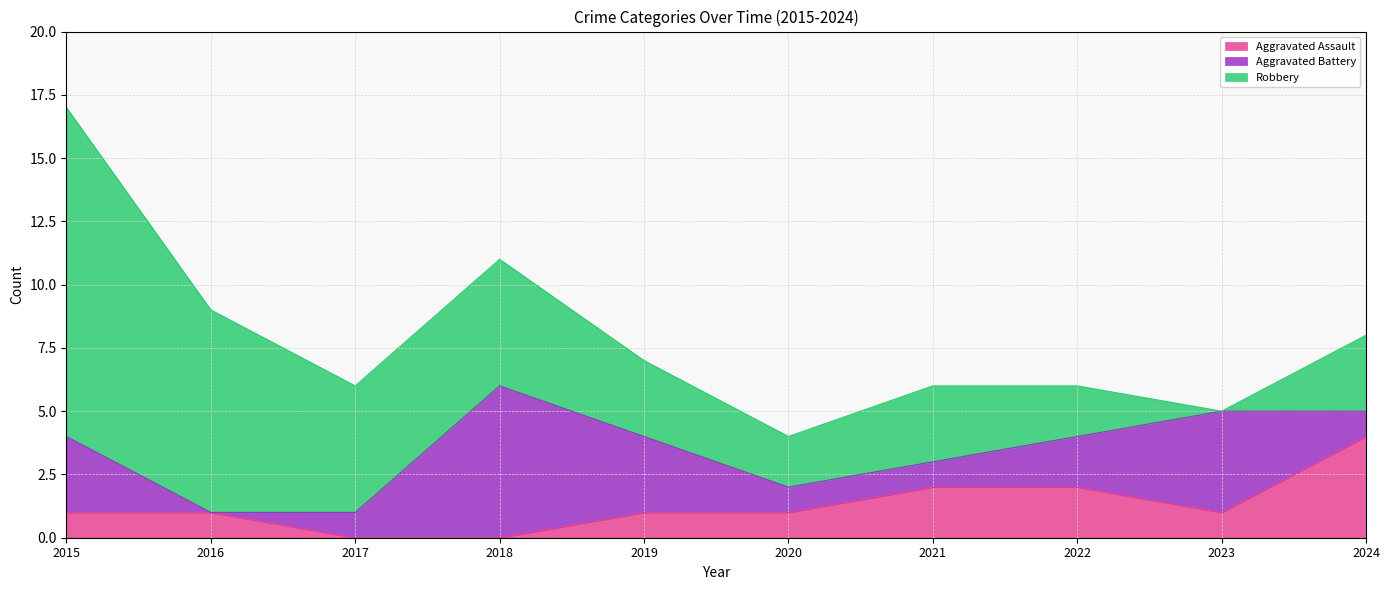

How many interior local valleys does the Aggravated Battery series have?

1